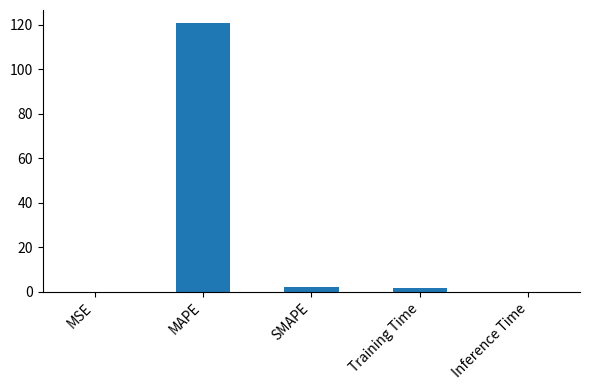

What is the greatest value displayed?

120.5